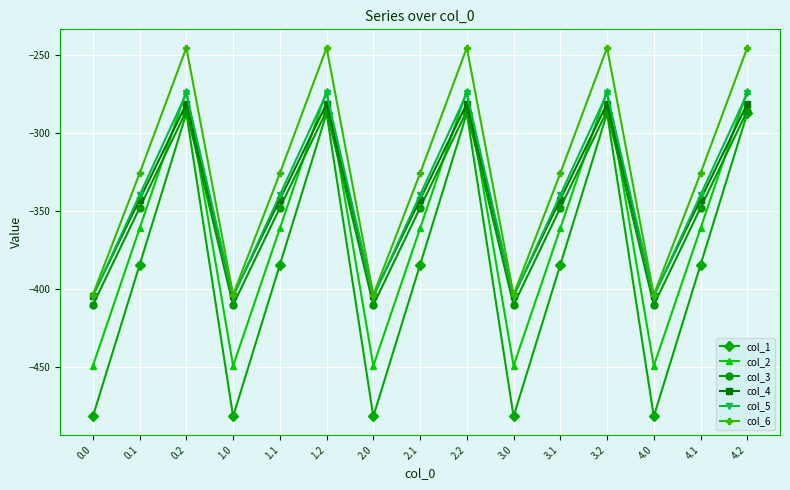

Where does the col_6 series first go above -325?

0.2